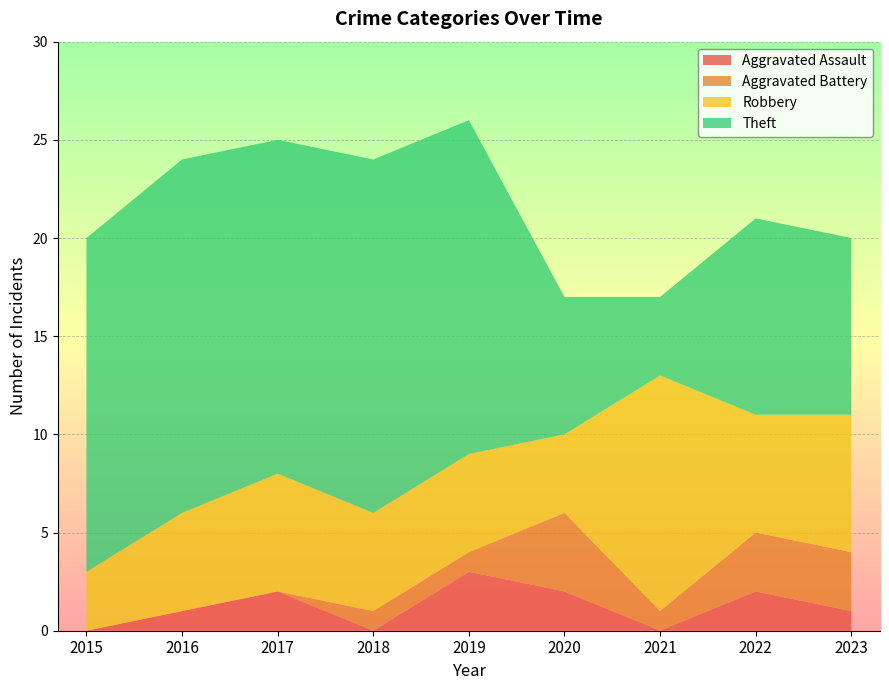

Reading right to left, extract all data points from this chart.

Aggravated Assault: 2023=1	2022=2	2021=0	2020=2	2019=3	2018=0	2017=2	2016=1	2015=0
Aggravated Battery: 2023=3	2022=3	2021=1	2020=4	2019=1	2018=1	2017=0	2016=0	2015=0
Robbery: 2023=7	2022=6	2021=12	2020=4	2019=5	2018=5	2017=6	2016=5	2015=3
Theft: 2023=9	2022=10	2021=4	2020=7	2019=17	2018=18	2017=17	2016=18	2015=17